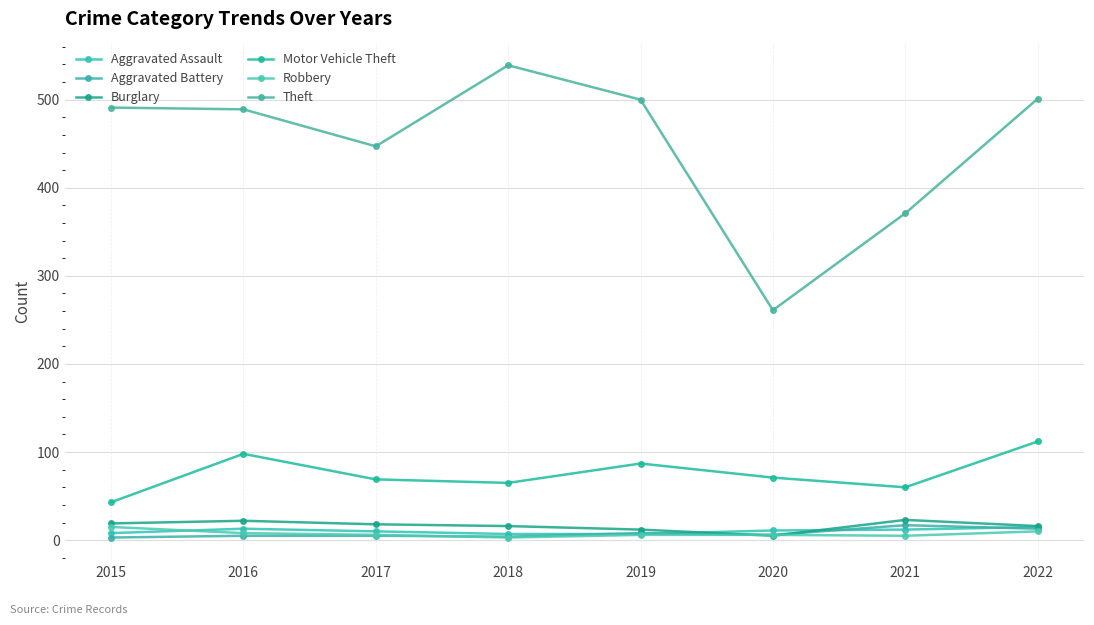

In Burglary, how many points are higher than both neighbors (excluding endpoints)?

2